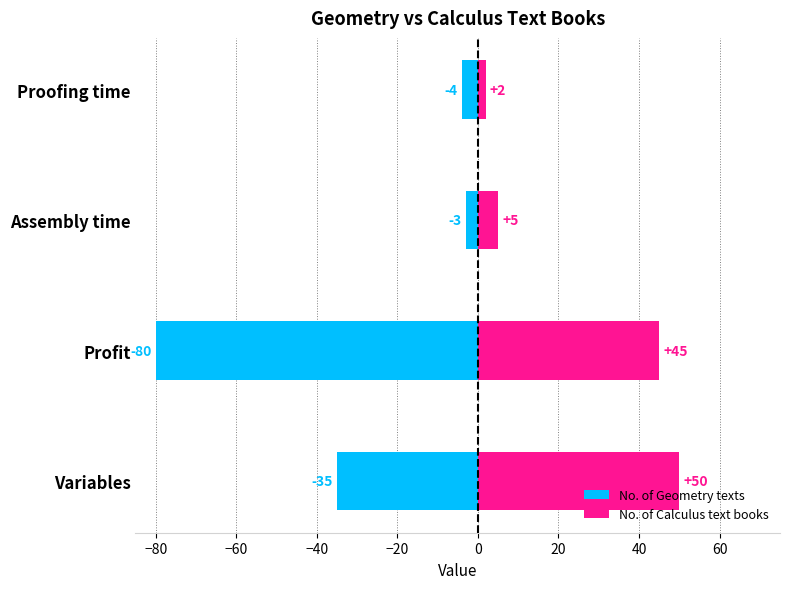

Rank the series by their maximum value, from lowest to highest.

No. of Geometry texts, No. of Calculus text books